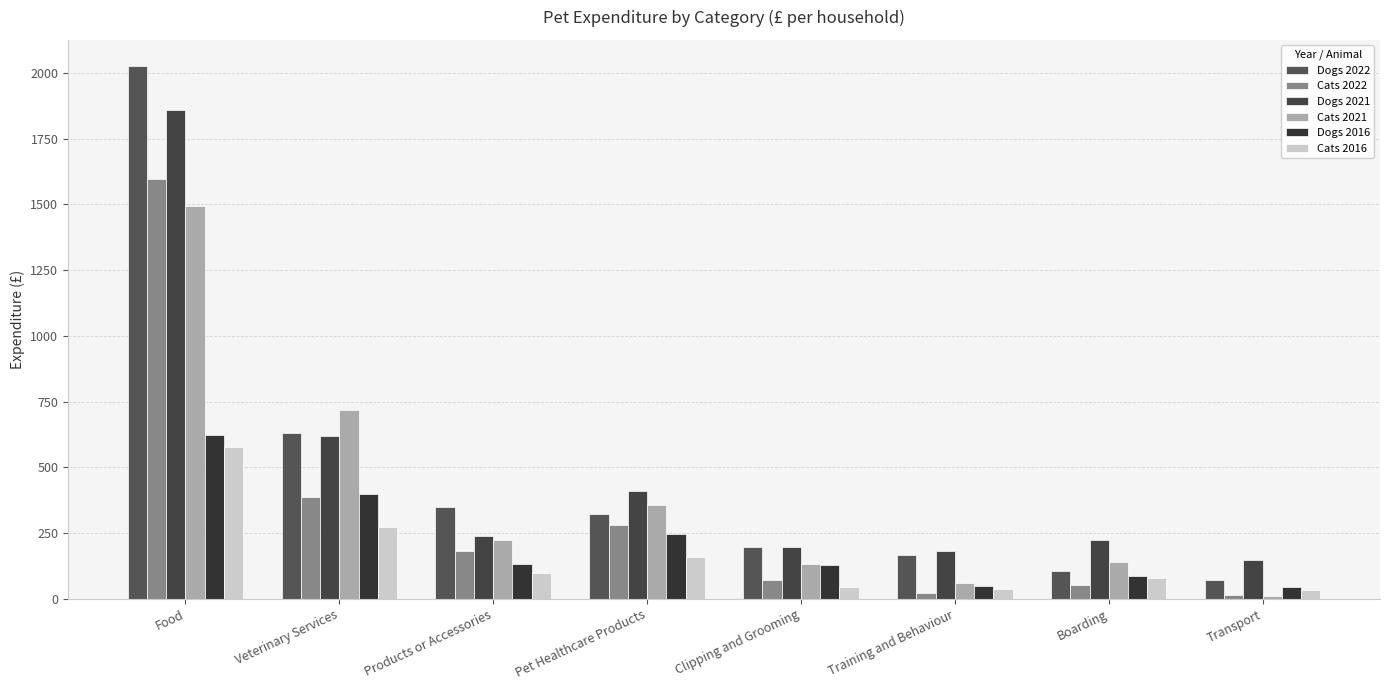

What is the difference between the maximum and minimum values in the Dogs 2016 series?

578